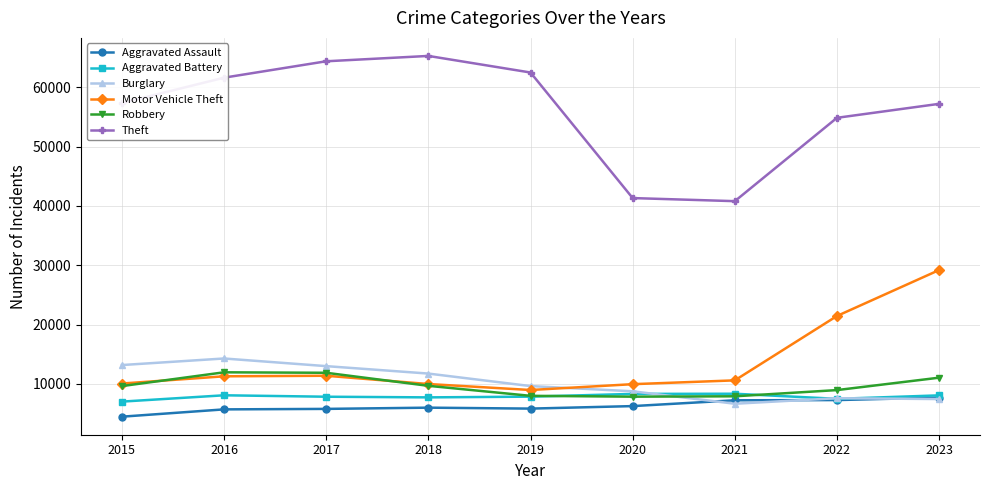

Which series changed the most between 2016 and 2023?

Motor Vehicle Theft